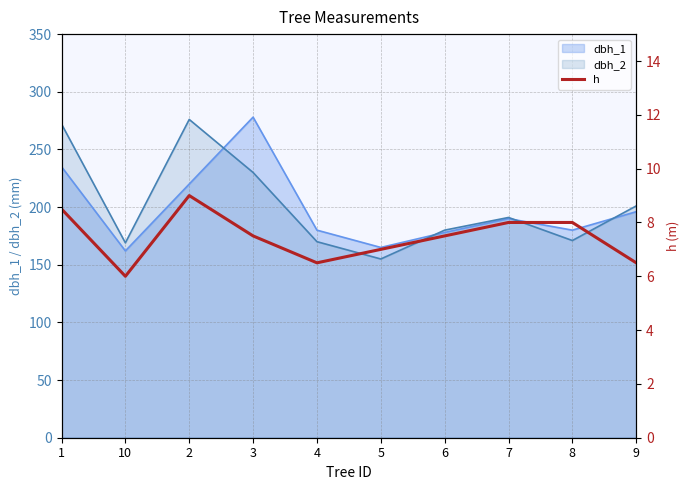

Is the value of dbh_2 at 6 greater than the value of dbh_1 at 10?

Yes